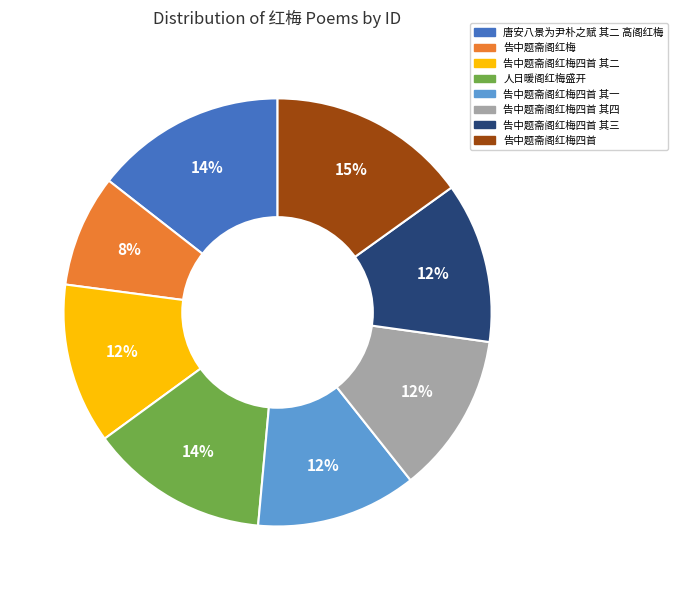

How many segments does this pie chart have?

8